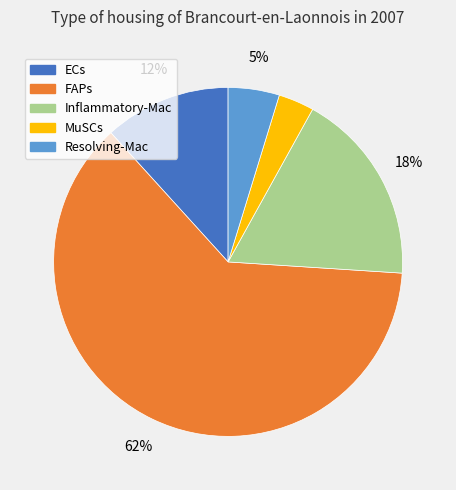

How many slices are in this pie chart?

5